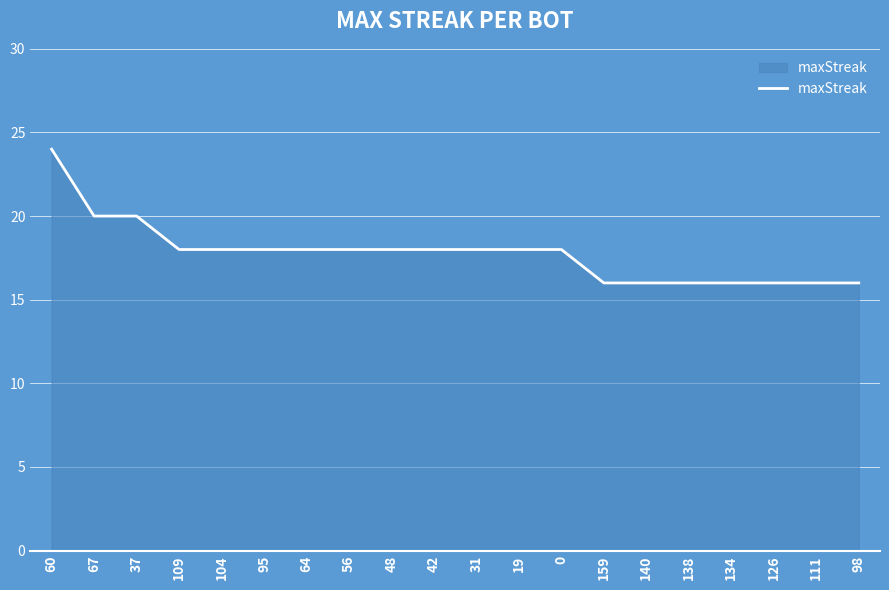

Reading left to right, extract all data points from this chart.

60=24	67=20	37=20	109=18	104=18	95=18	64=18	56=18	48=18	42=18	31=18	19=18	0=18	159=16	140=16	138=16	134=16	126=16	111=16	98=16